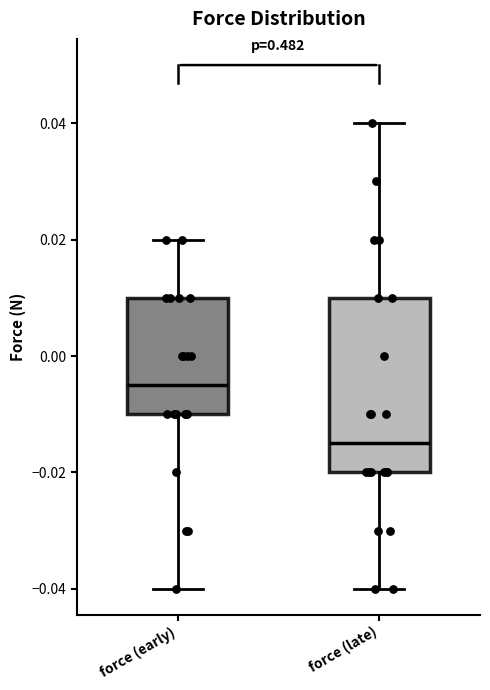

Reading left to right, transcribe this box plot: for each box, give where its median line is, the range the box spans, and where its two whiskers end, as read against the y-axis. The values are not printed on the chart, so give them approximately, as read against the axis.

force (early): median -0.004, box -0.010 to 0.010, whiskers -0.040 to 0.020
force (late): median -0.014, box -0.020 to 0.010, whiskers -0.040 to 0.040